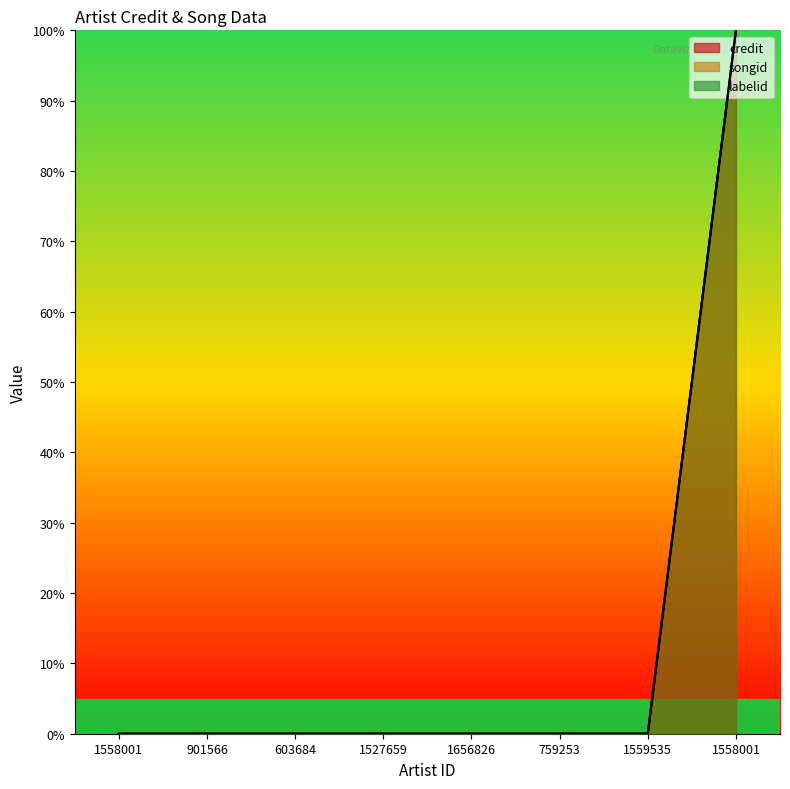

How many lines are shown in the chart?

3